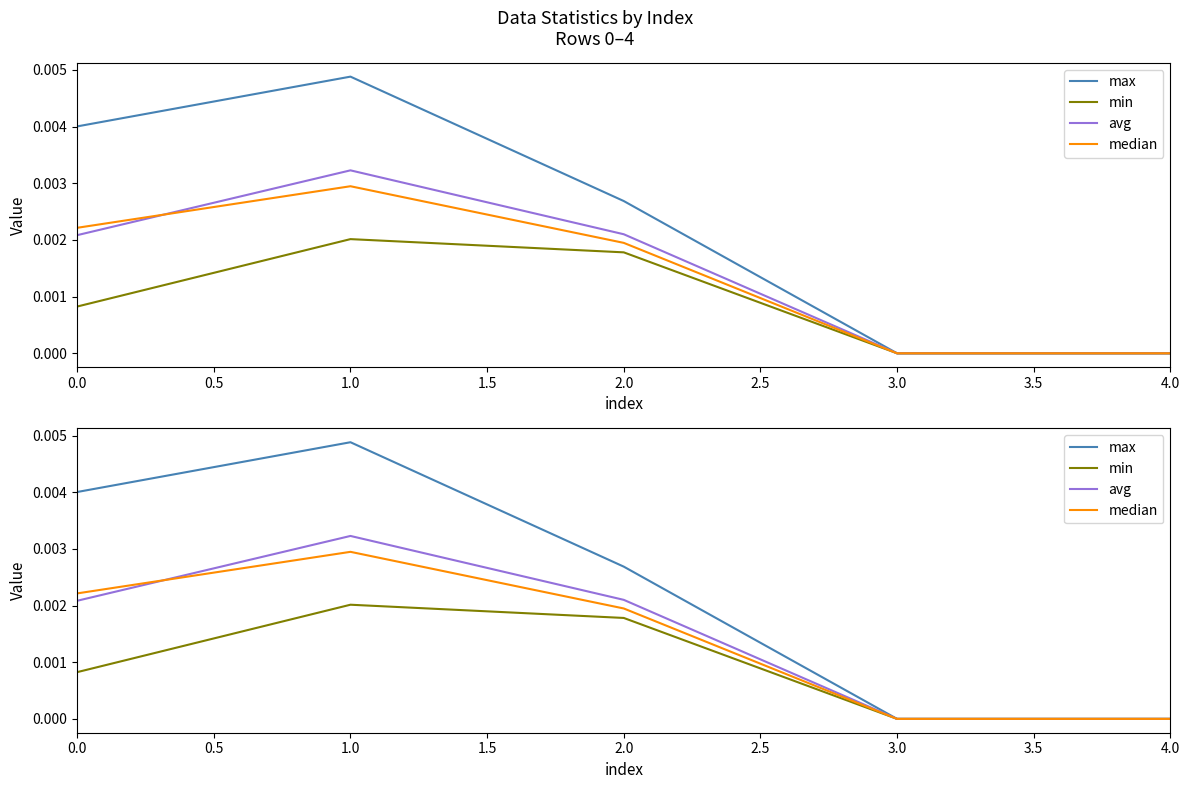

The median series shows 0.0 at 3.0. True or false?

True